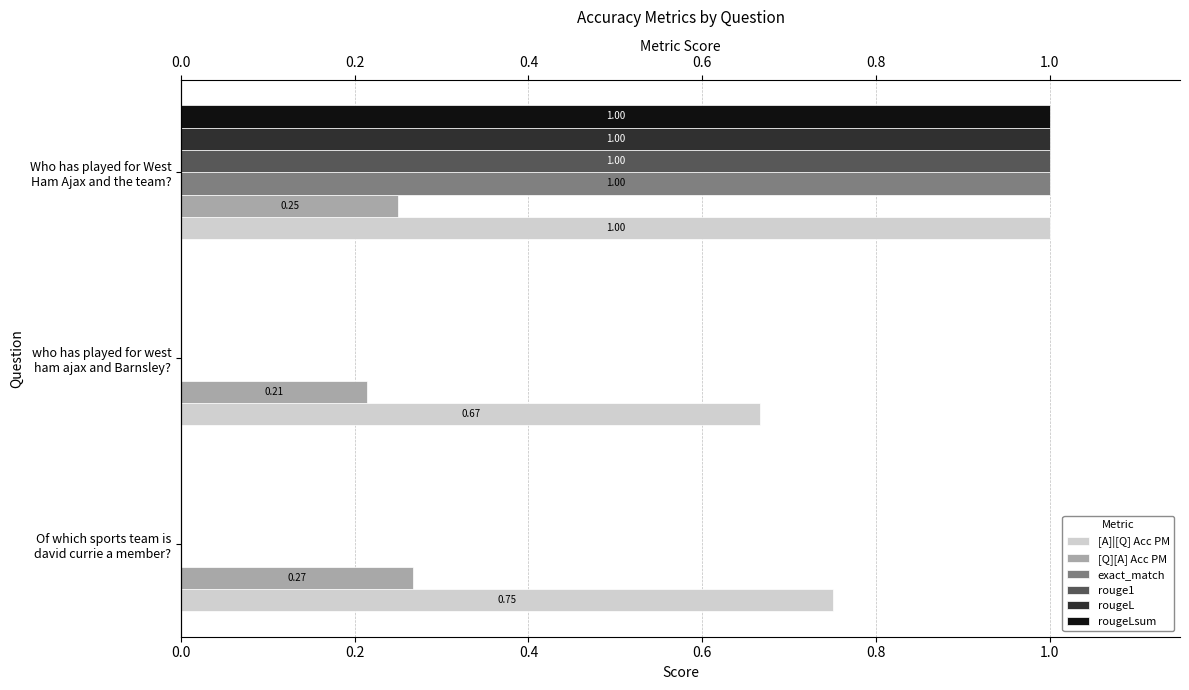

Which series has the largest total across all categories?

[A]|[Q] Acc PM